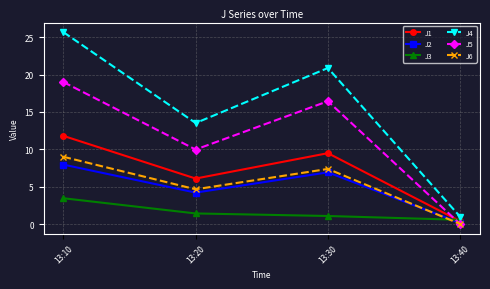

The J5 series shows -12.3 at 13:40. True or false?

False